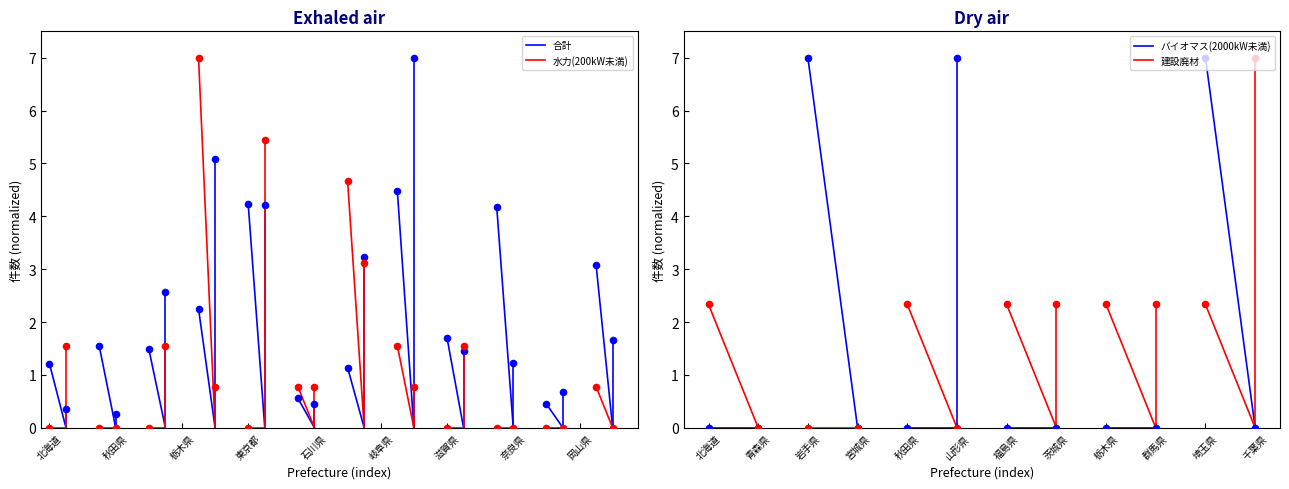

At which category is the sum across all series the highest?

北海道